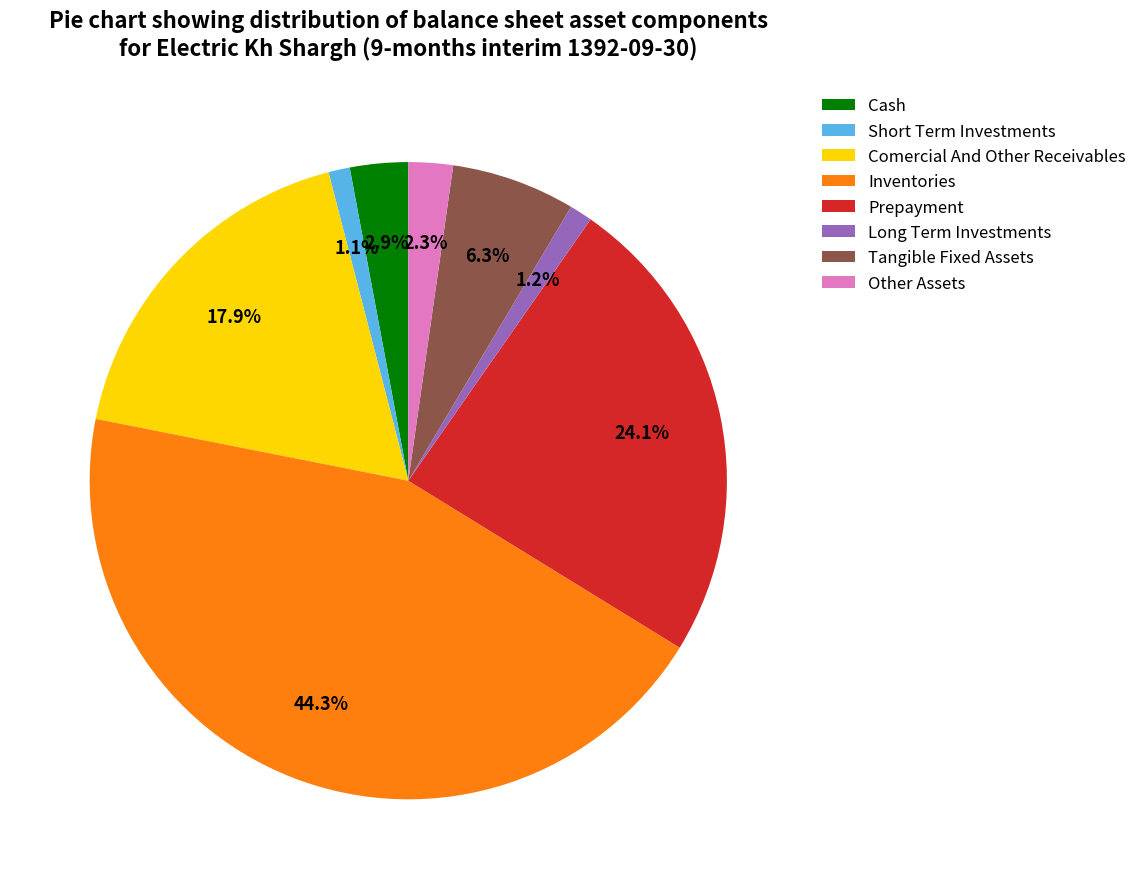

Between Cash and Comercial And Other Receivables, which is larger?

Comercial And Other Receivables